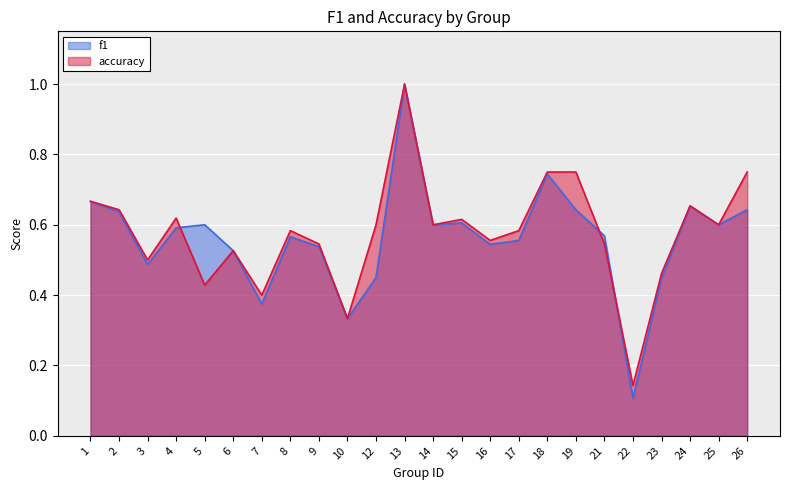

True or false: f1 and accuracy cross at least once.

True